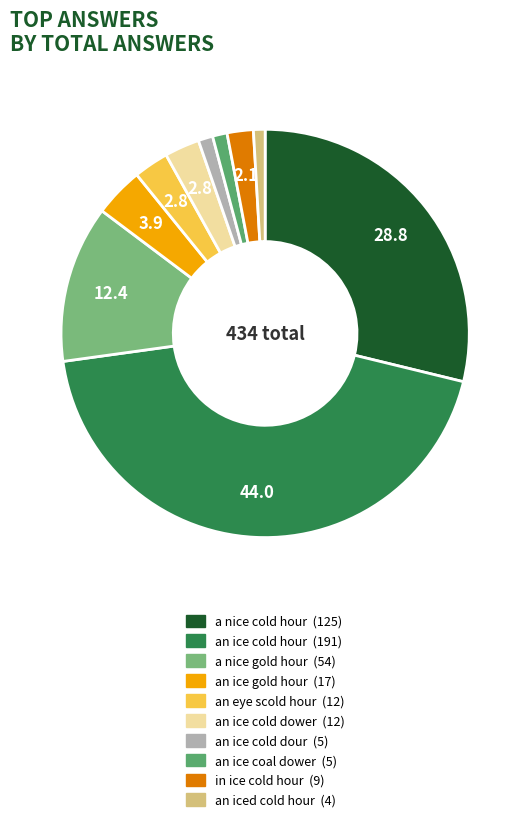

What percentage do in ice cold hour and an iced cold hour together represent?

3.0%